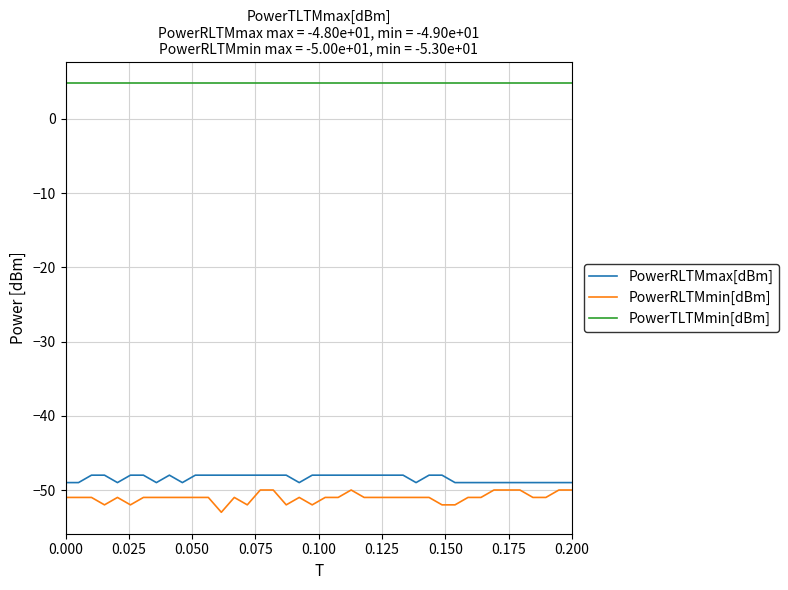

How many PowerRLTMmin[dBm] values are between -51 and -50?

32